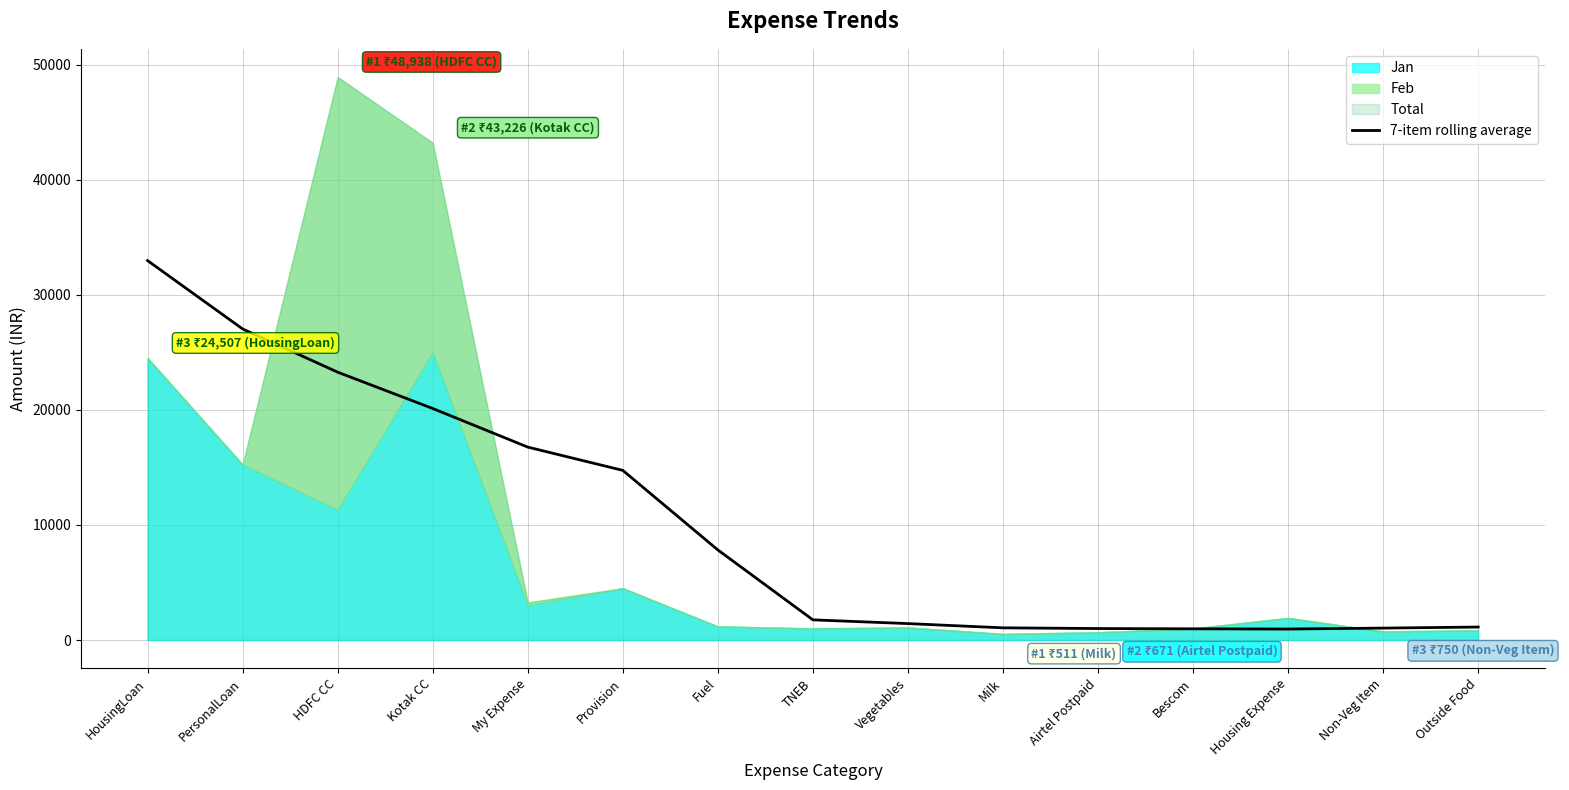

The chart shows a value of 1127.8 at Outside Food. True or false?

True